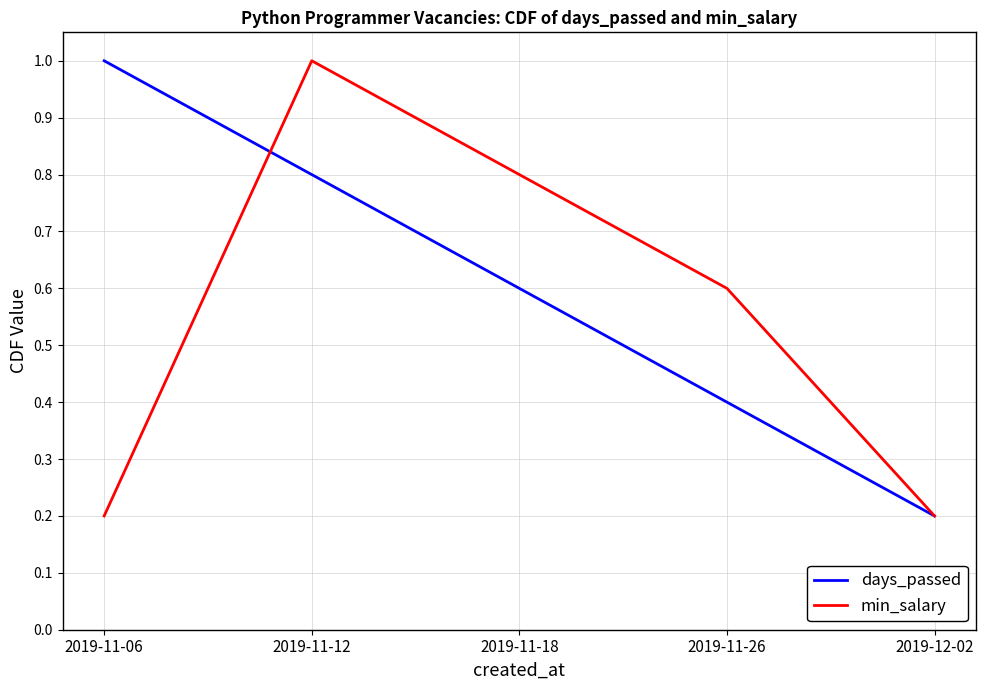

Reading left to right, what are all the values shown in this chart?

days_passed: 1.0	0.8	0.6	0.4	0.2
min_salary: 0.2	1.0	0.8	0.6	0.2